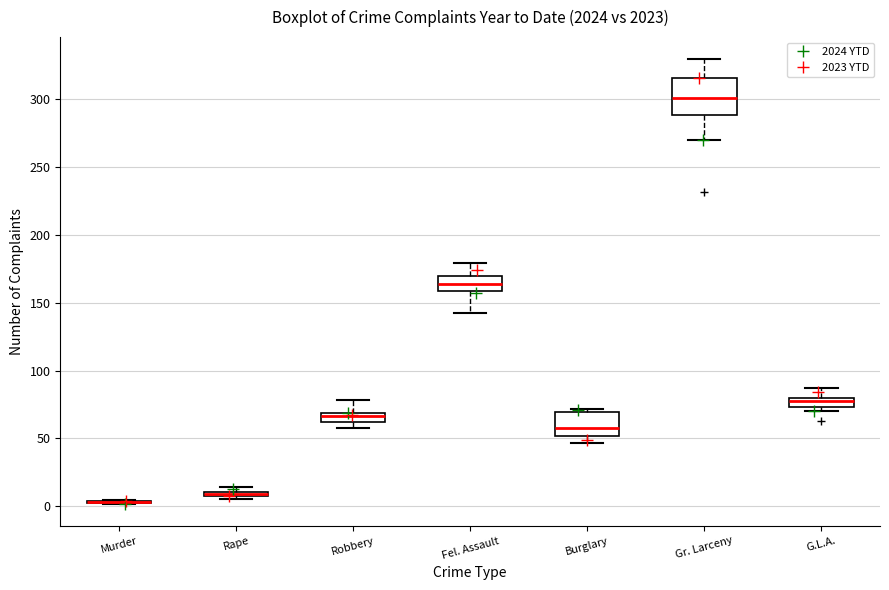

Where does the upper whisker of the box for Robbery end on the y-axis? The values are not printed on the chart, so give them approximately, as read against the axis.

80